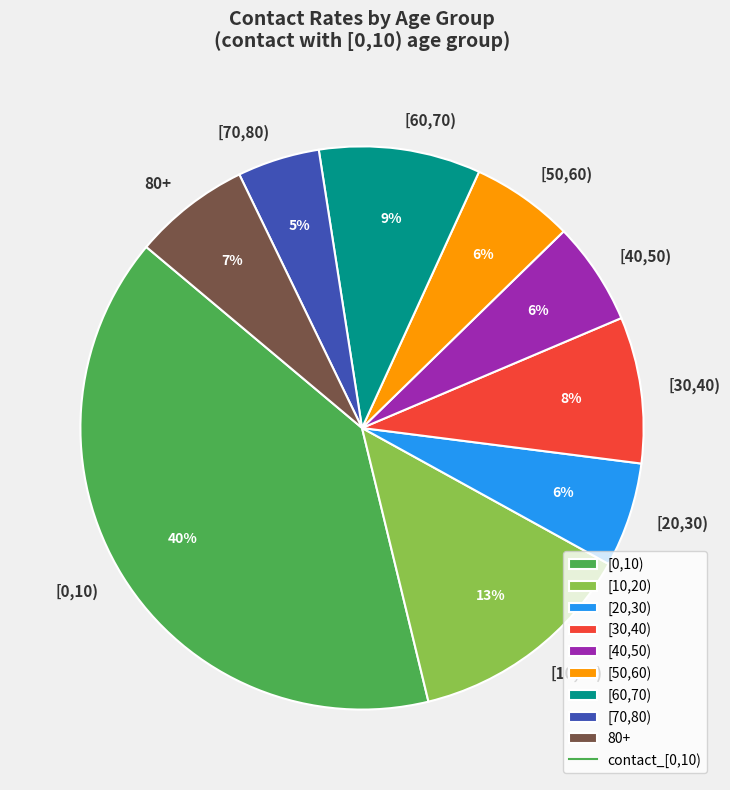

Which category has the biggest portion of the pie?

[0,10)